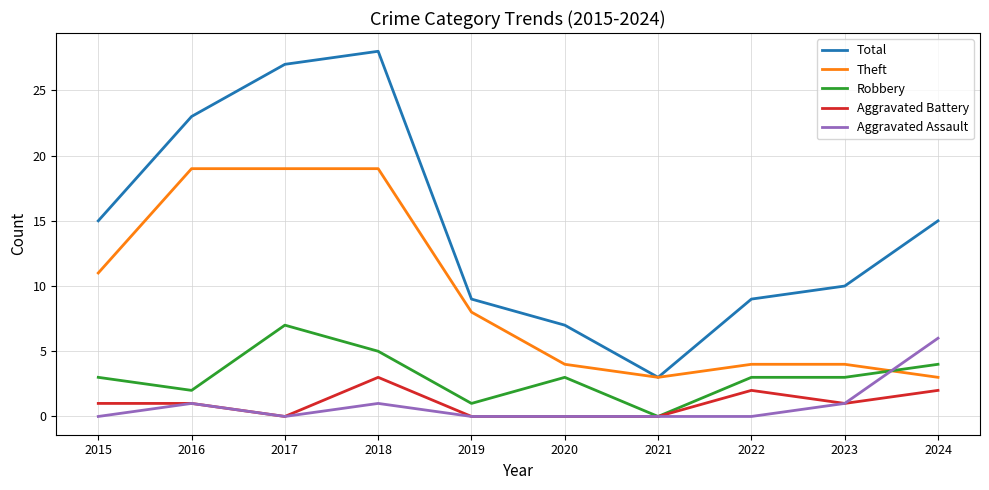

Is this an area chart (filled region under the line)?

No